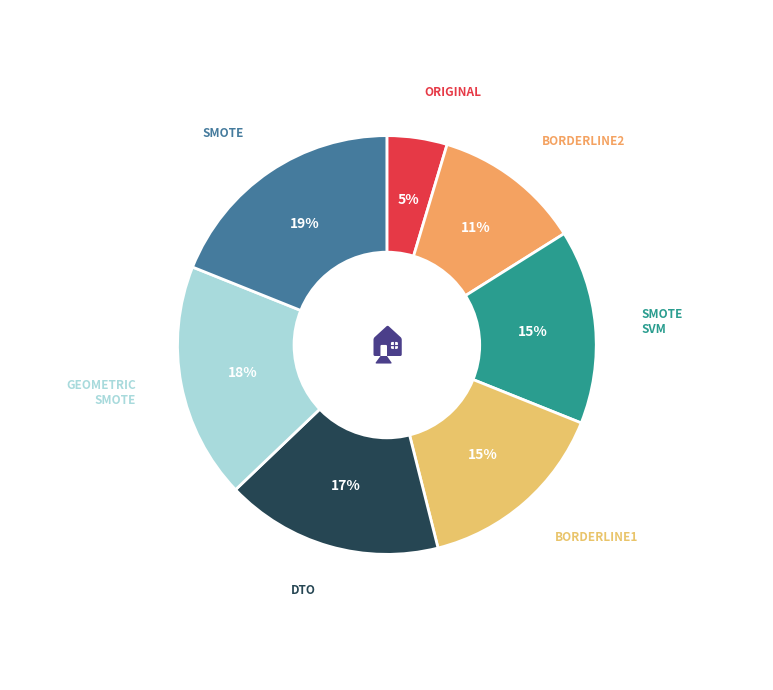

How many slices are in this pie chart?

7